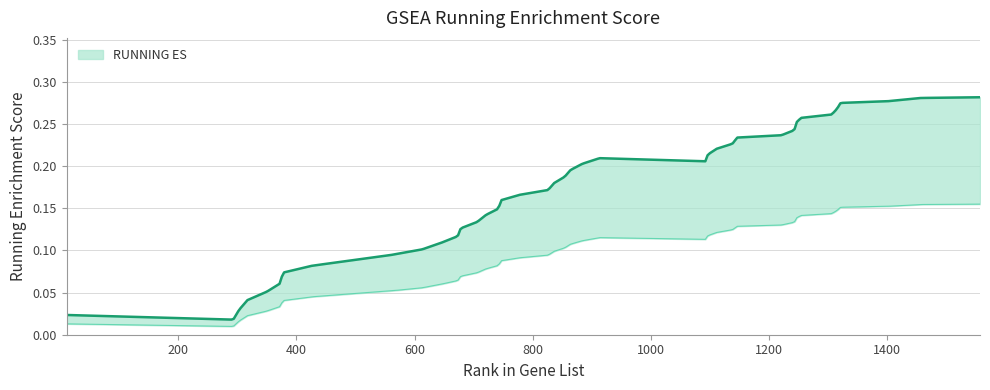

Rank the categories by value from highest to lowest.

39, 38, 37, 36, 35, 34, 33, 32, 31, 30, 29, 28, 27, 26, 24, 25, 23, 22, 21, 20, 19, 18, 17, 16, 15, 14, 13, 12, 11, 10, 9, 8, 7, 6, 5, 4, 3, 2, 0, 1